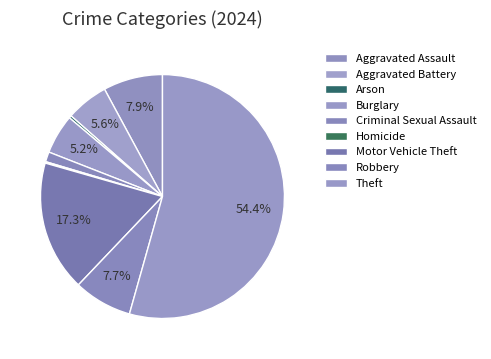

What is the change in value from Aggravated Assault to Arson?

-160